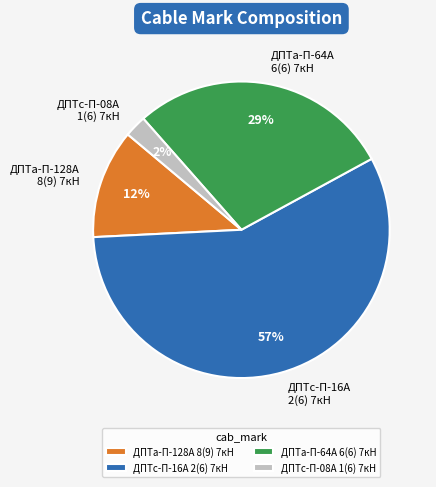

Combined, do ДПТа-П-64А 6(6) 7кН and ДПТа-П-128А 8(9) 7кН account for over 50%?

No